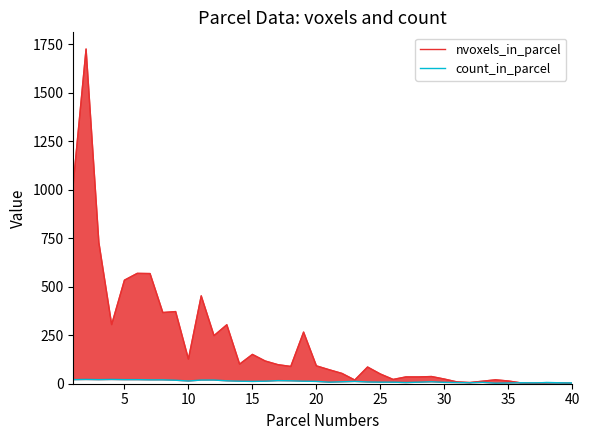

True or false: count_in_parcel has more than 1 points higher than both neighbors.

True